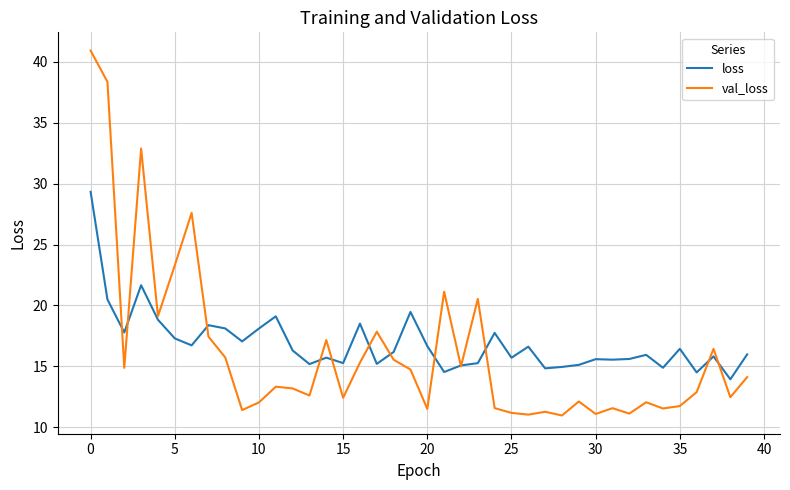

True or false: val_loss and loss intersect in this chart.

True